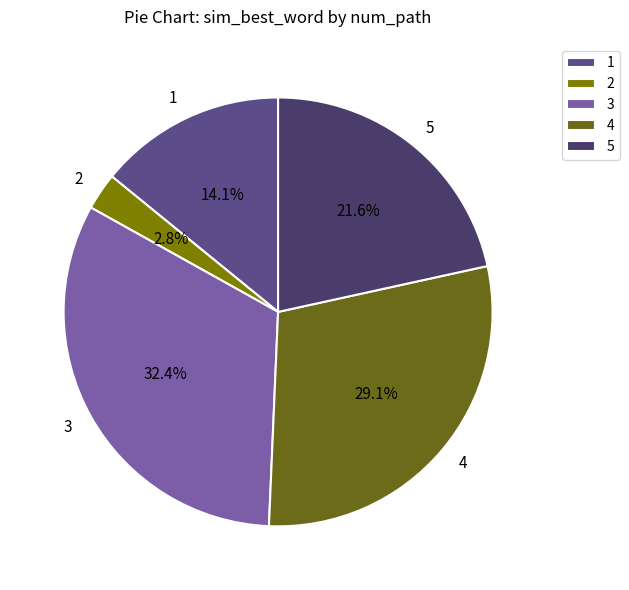

How many segments does this pie chart have?

5